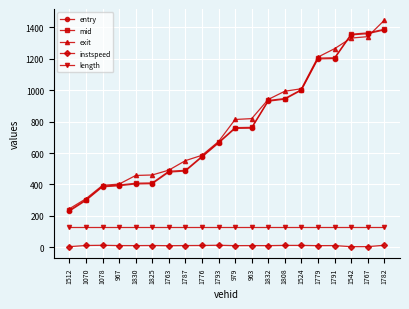

Which series has the widest spread of values?

exit